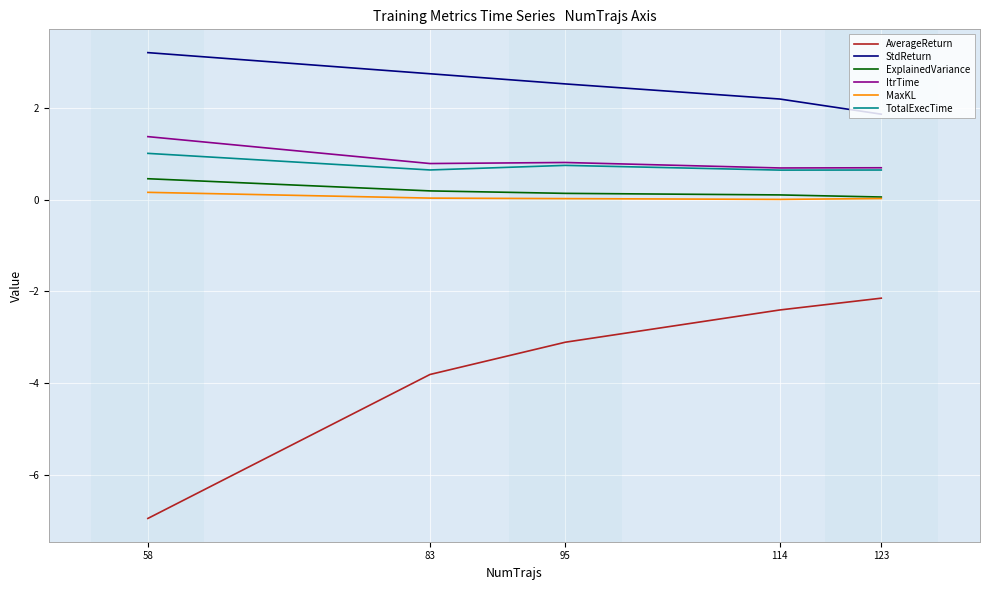

What is the minimum value shown in the chart?

-7.0